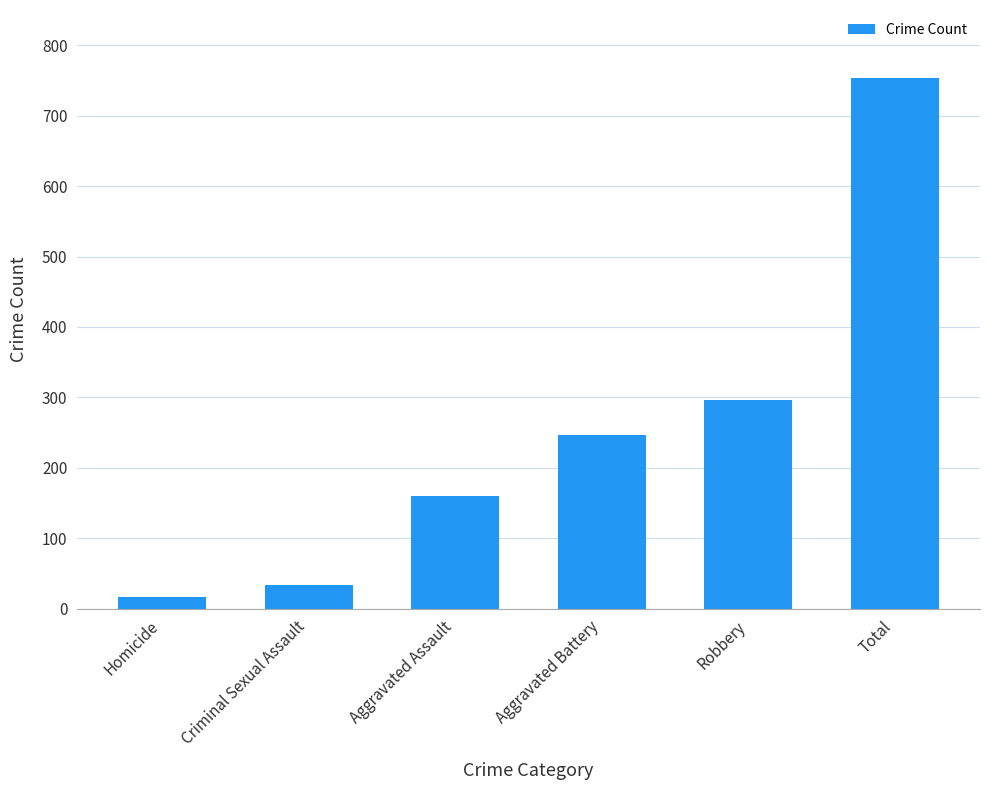

What is the smallest value displayed?

17